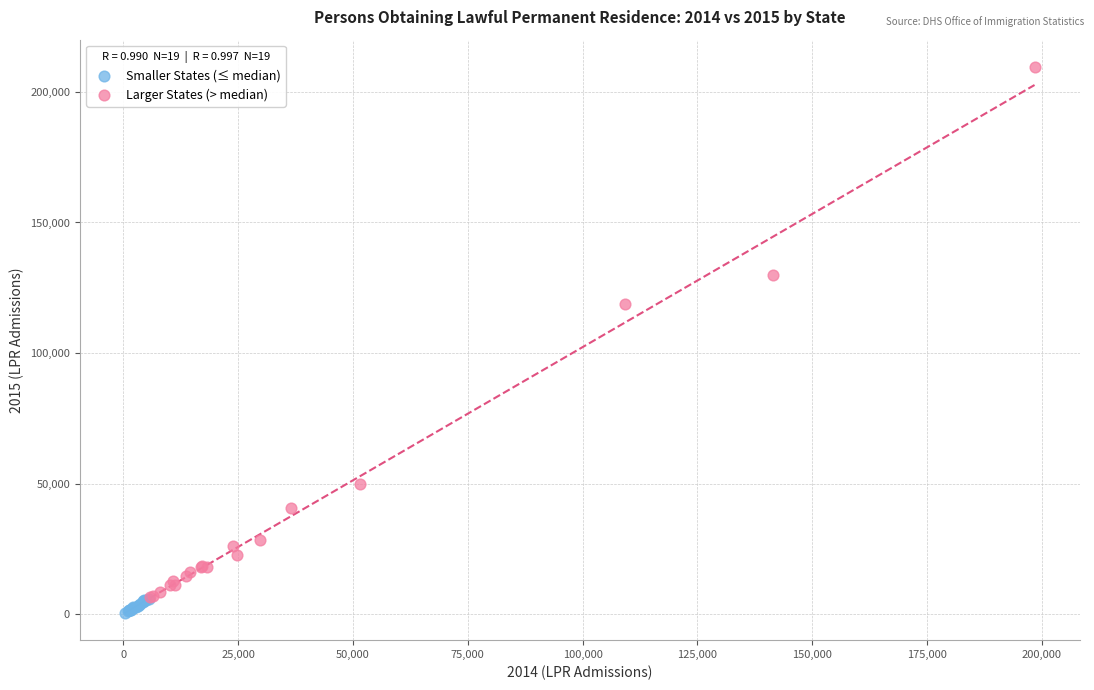

Which series reaches the minimum Y coordinate?

Smaller States (≤ median)